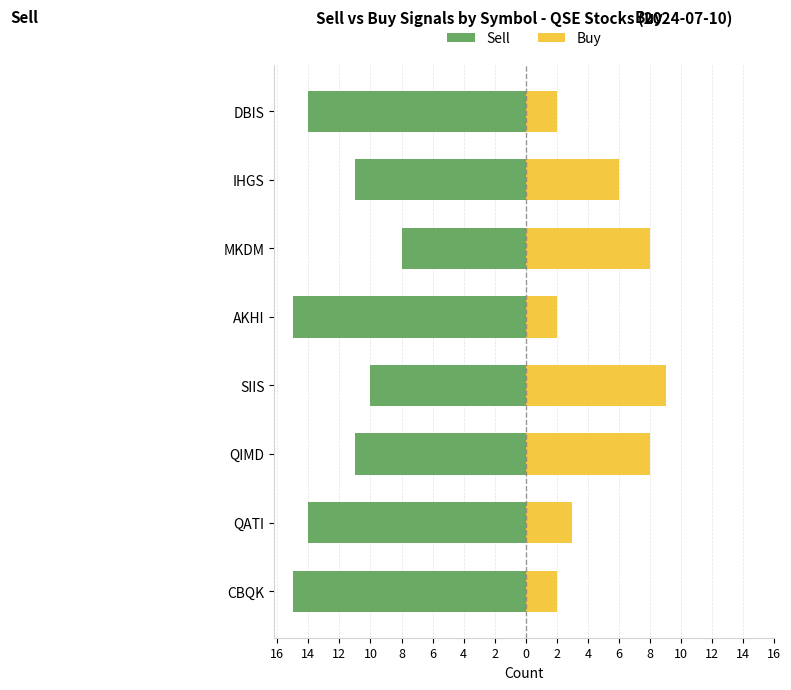

True or false: Sell has a value of -6 at QATI.

False